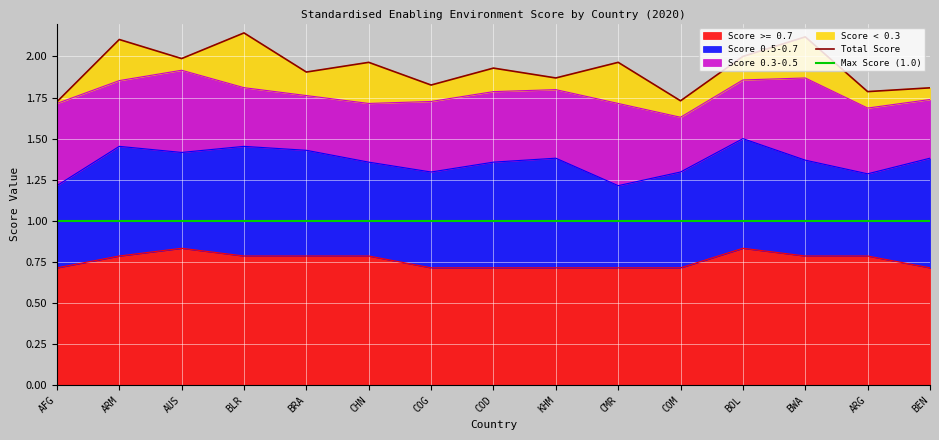

Is the value of Score 0.3-0.5 at BWA greater than the value of Score 0.5-0.7 at COD?

No